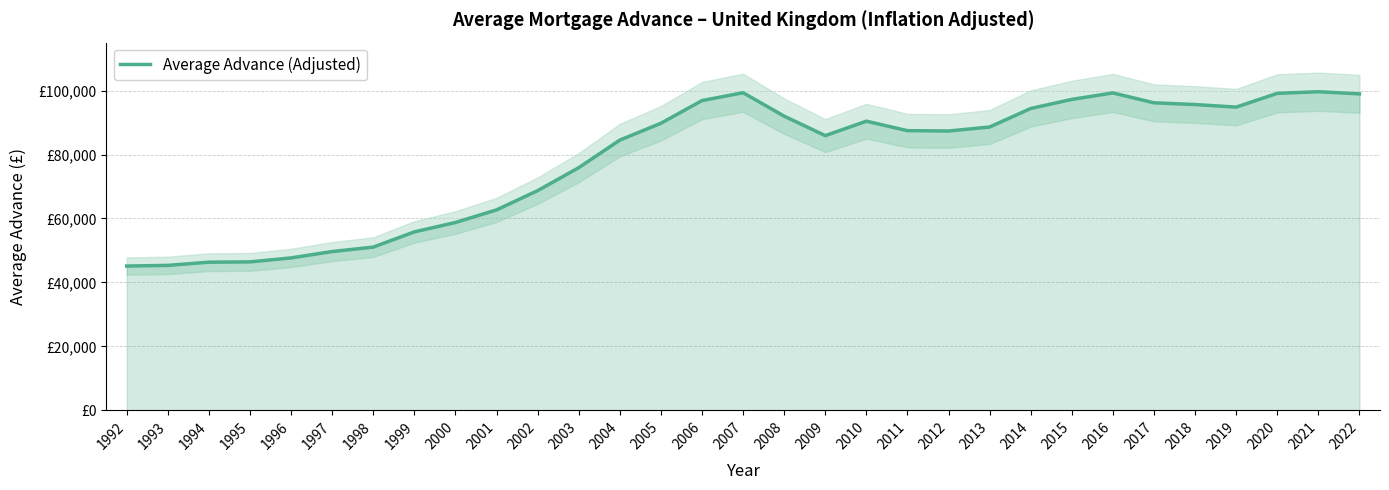

The value at 2018 is 162272.8. True or false?

False